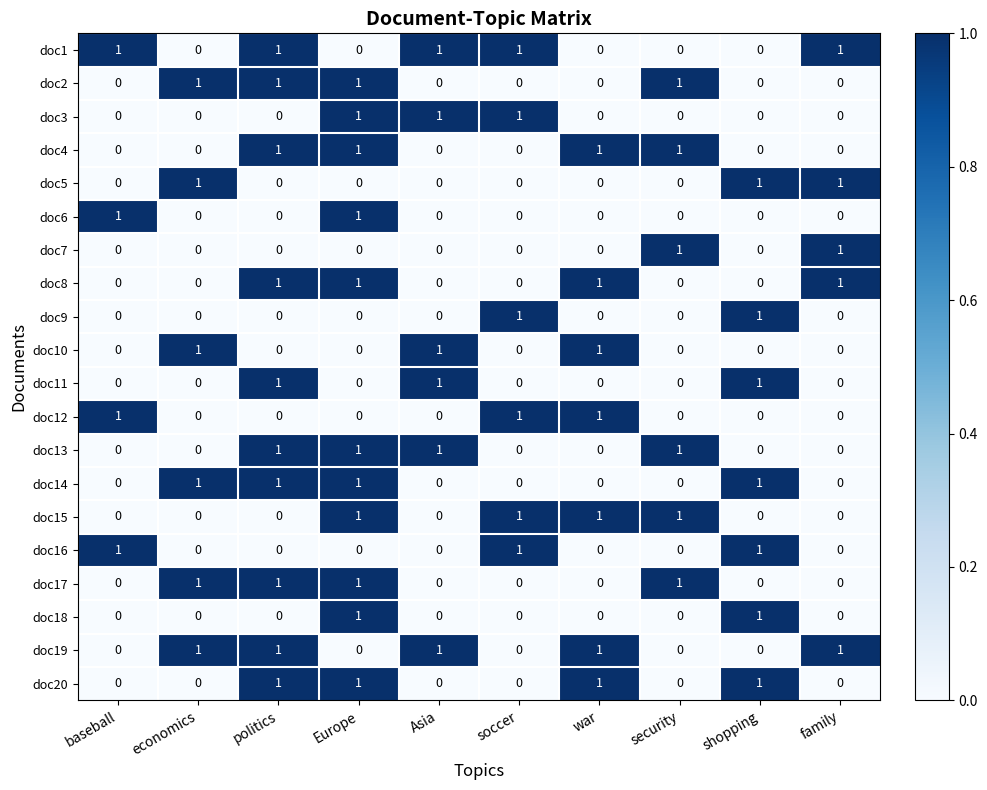

True or false: doc13 has a value of 1 at politics.

True